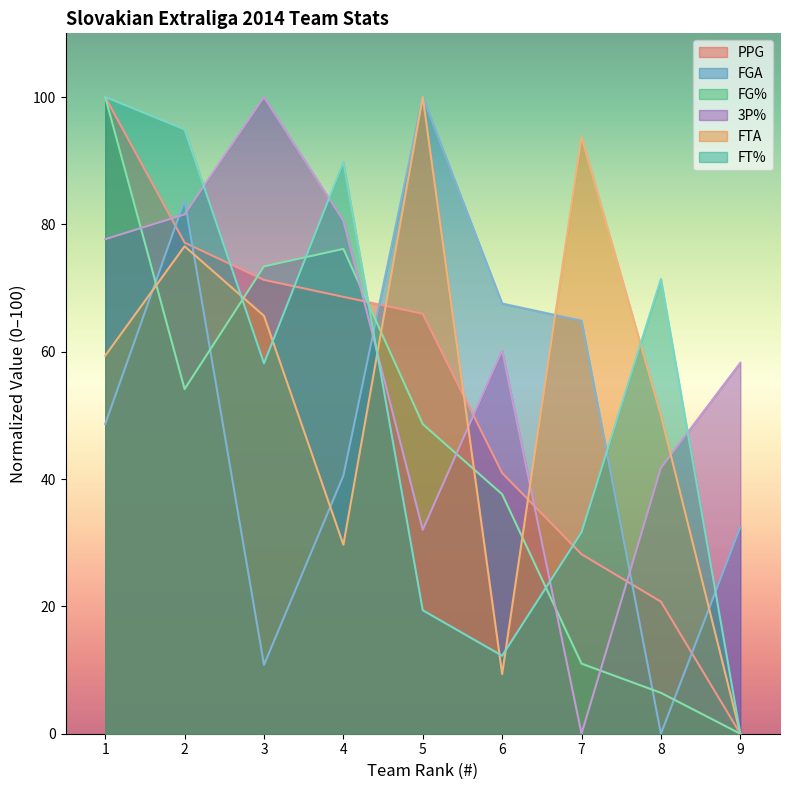

What is the value of the FGA point at the 6th from the left?

67.6